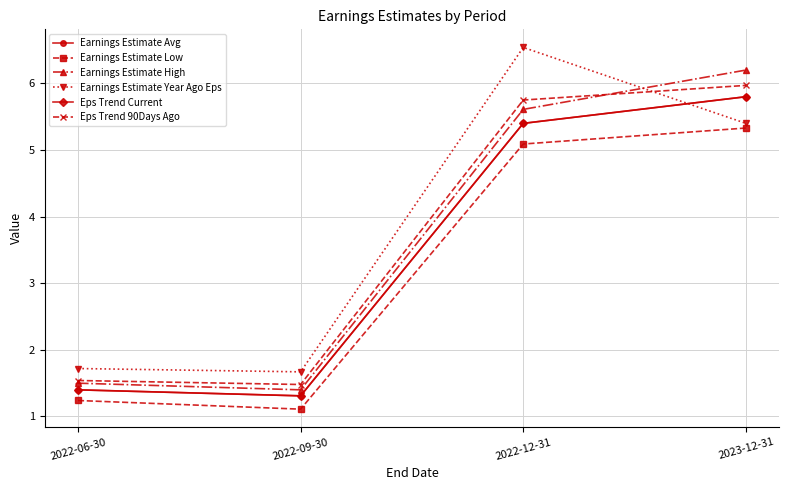

True or false: Earnings Estimate Year Ago Eps and Earnings Estimate High intersect in this chart.

True